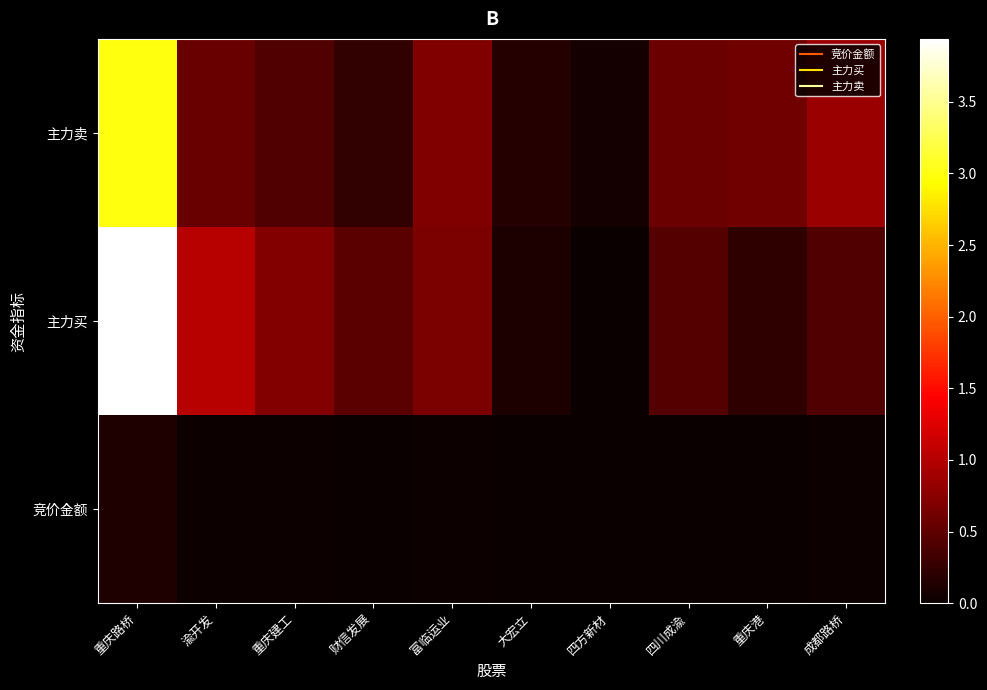

Reading right to left, transcribe all the data shown in this chart.

竞价金额: 成都路桥=233604	重庆港=112098	四川成渝=148282	四方新材=45752	大宏立=94160	富临运业=164528	财信发展=67952	重庆建工=200192	渝开发=167480	重庆路桥=1250886
主力买: 成都路桥=4198011	重庆港=2177788	四川成渝=4384468	四方新材=0	大宏立=1128848	富临运业=6716373	财信发展=4778639	重庆建工=7096478	渝开发=10182526	重庆路桥=39397521
主力卖: 成都路桥=8499685	重庆港=6150028	四川成渝=5842173	四方新材=637549	大宏立=1575999	富临运业=7022344	财信发展=2393819	重庆建工=4296557	渝开发=5688894	重庆路桥=29990903